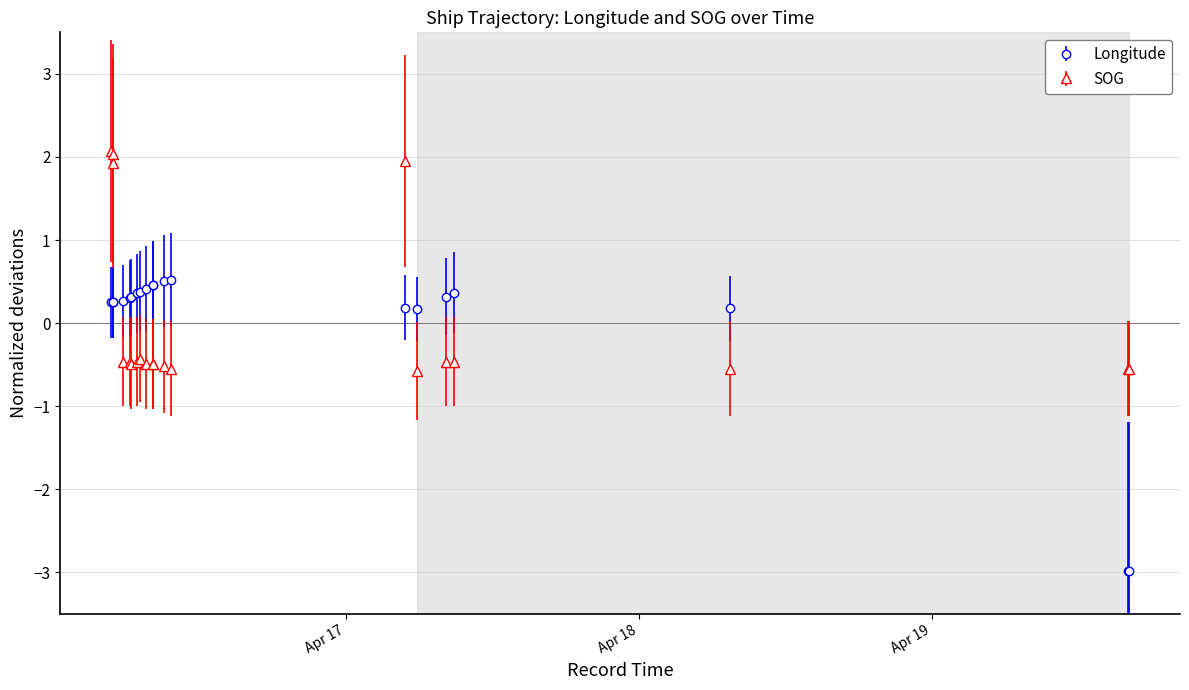

At how many categories does at least one series exceed 0?

18